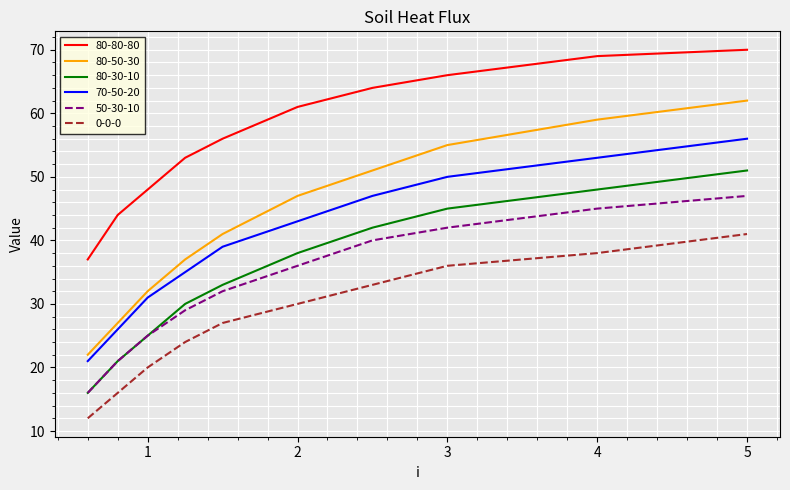

True or false: 70-50-20 and 80-80-80 intersect in this chart.

False